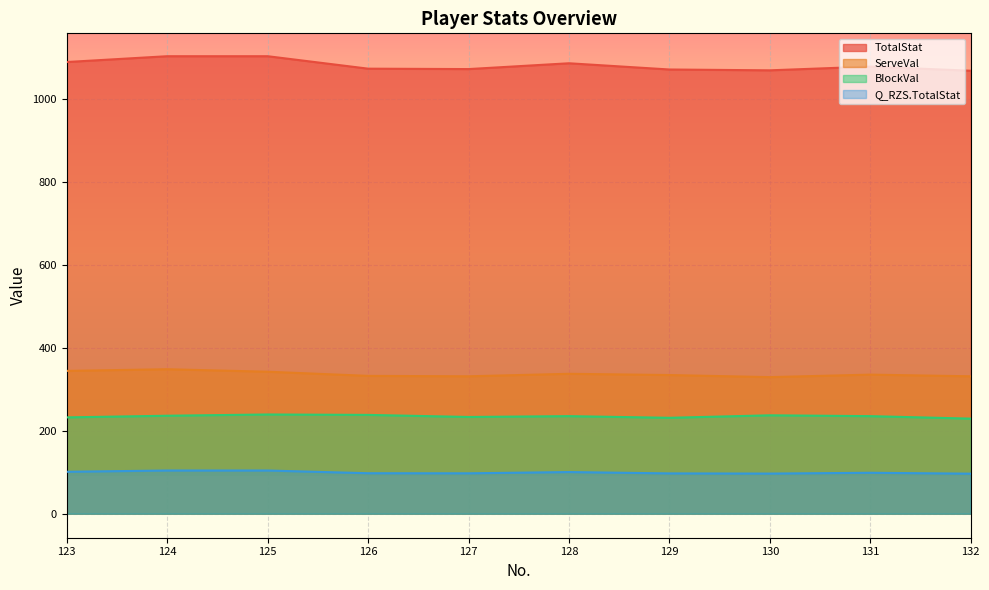

What is the sum of all Q_RZS.TotalStat values?

992.8